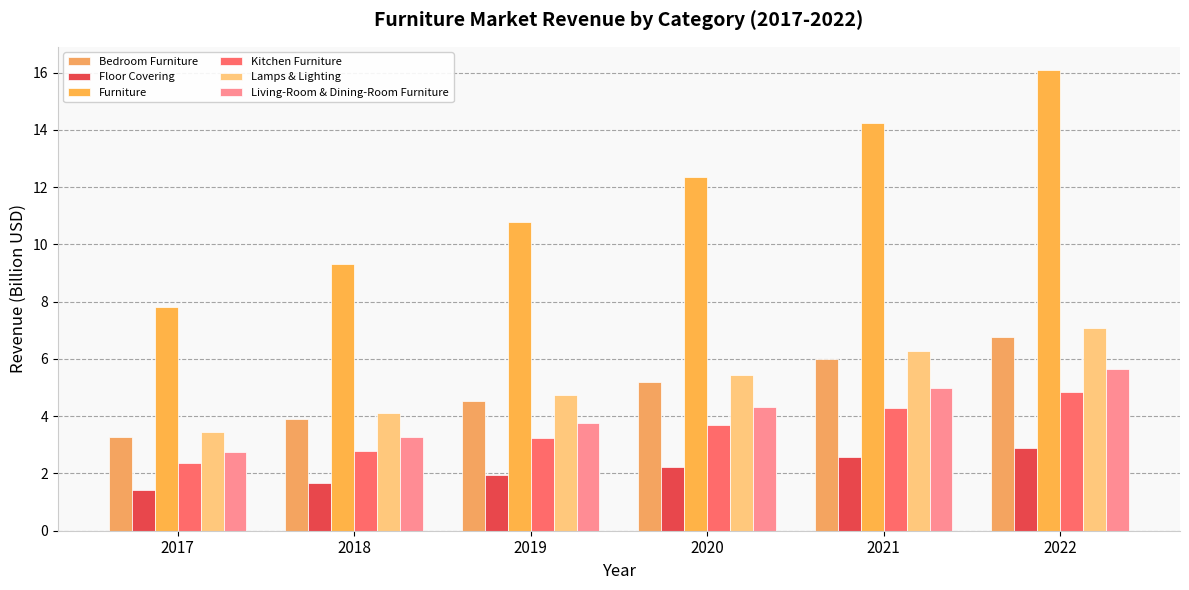

Reading left to right, extract all data points from this chart.

Bedroom Furniture: 2017=3.3	2018=3.9	2019=4.5	2020=5.2	2021=6.0	2022=6.8
Floor Covering: 2017=1.4	2018=1.7	2019=1.9	2020=2.2	2021=2.6	2022=2.9
Furniture: 2017=7.8	2018=9.3	2019=10.8	2020=12.3	2021=14.3	2022=16.1
Kitchen Furniture: 2017=2.3	2018=2.8	2019=3.2	2020=3.7	2021=4.3	2022=4.8
Lamps & Lighting: 2017=3.4	2018=4.1	2019=4.7	2020=5.4	2021=6.3	2022=7.1
Living-Room & Dining-Room Furniture: 2017=2.7	2018=3.3	2019=3.8	2020=4.3	2021=5.0	2022=5.6